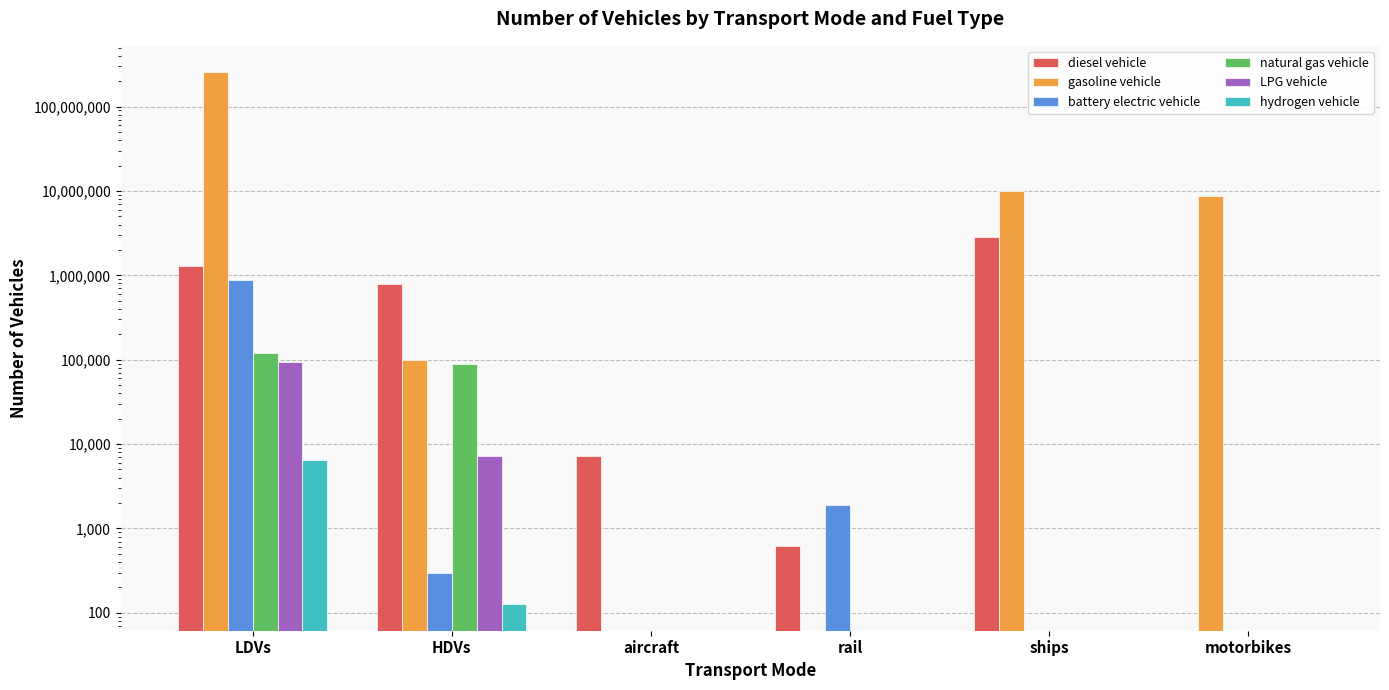

How many data points in battery electric vehicle are above 300?

2